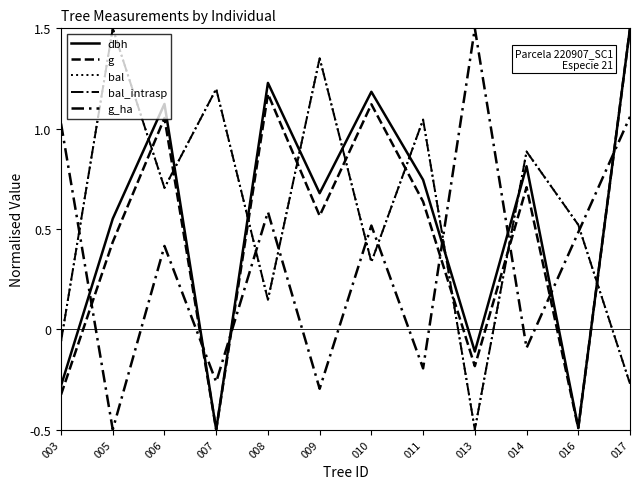

Is this an area chart (filled region under the line)?

No